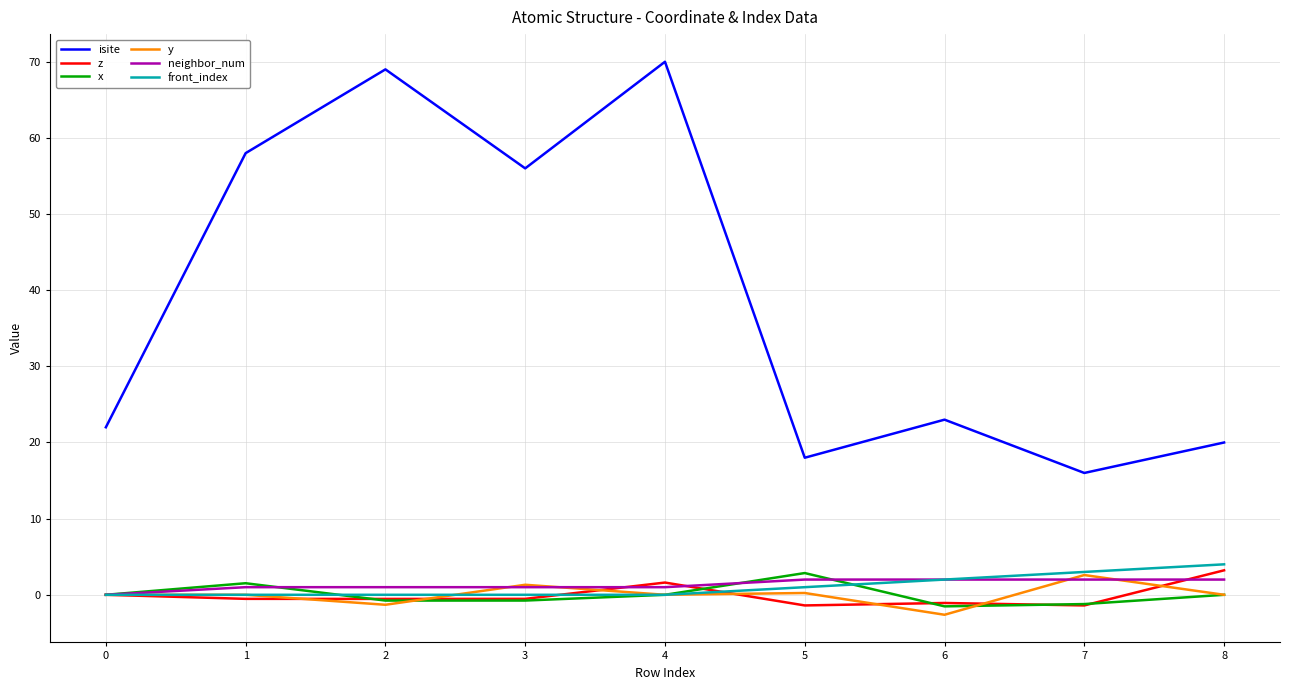

Which series has the largest total across all categories?

isite